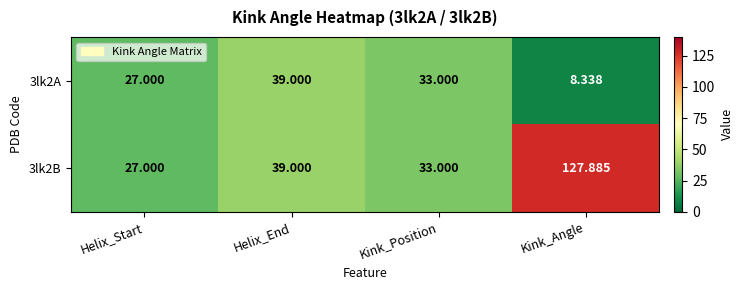

Where is 3lk2B nearest to the value 77?

Helix_End